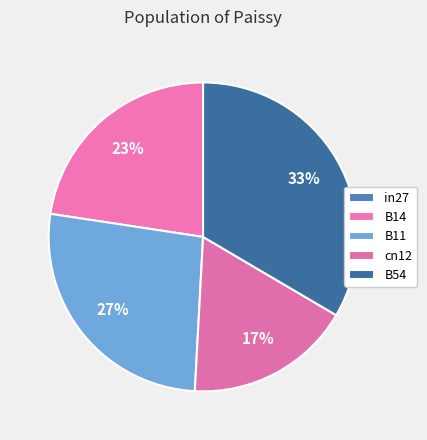

Is the sum of in27 and B14 greater than half?

No